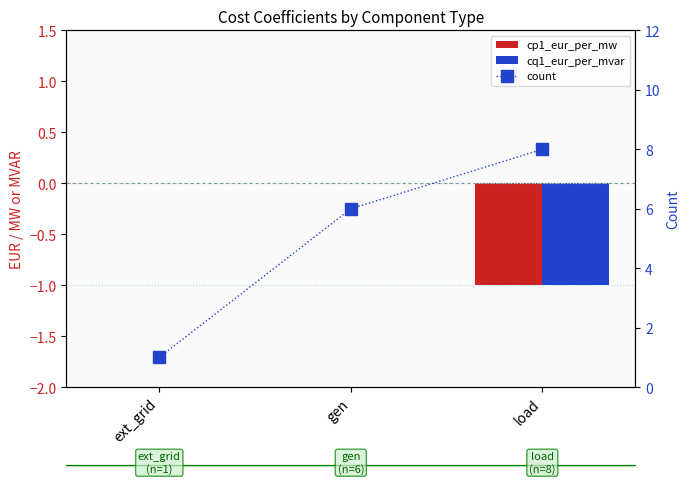

At how many categories does at least one series exceed 5?

2